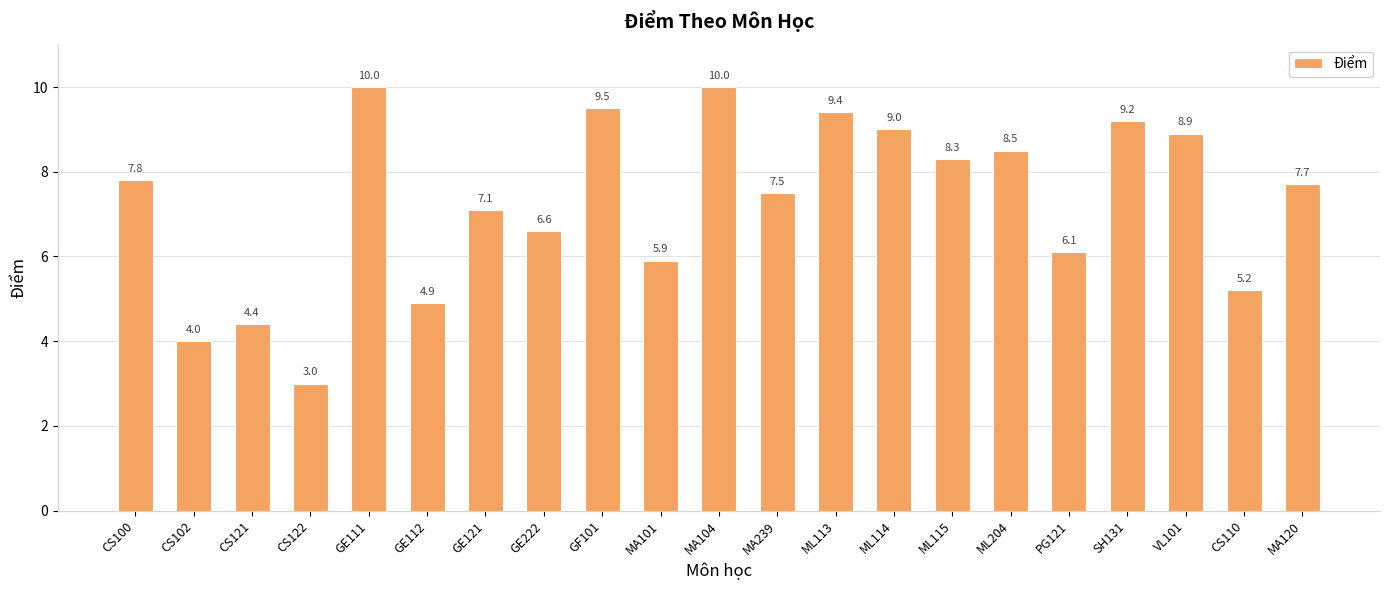

What is the average value?

7.3